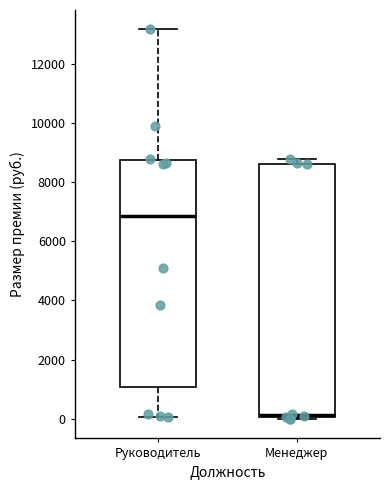

Where is the upper edge of the box for Менеджер on the y-axis? The values are not printed on the chart, so give them approximately, as read against the axis.

8600